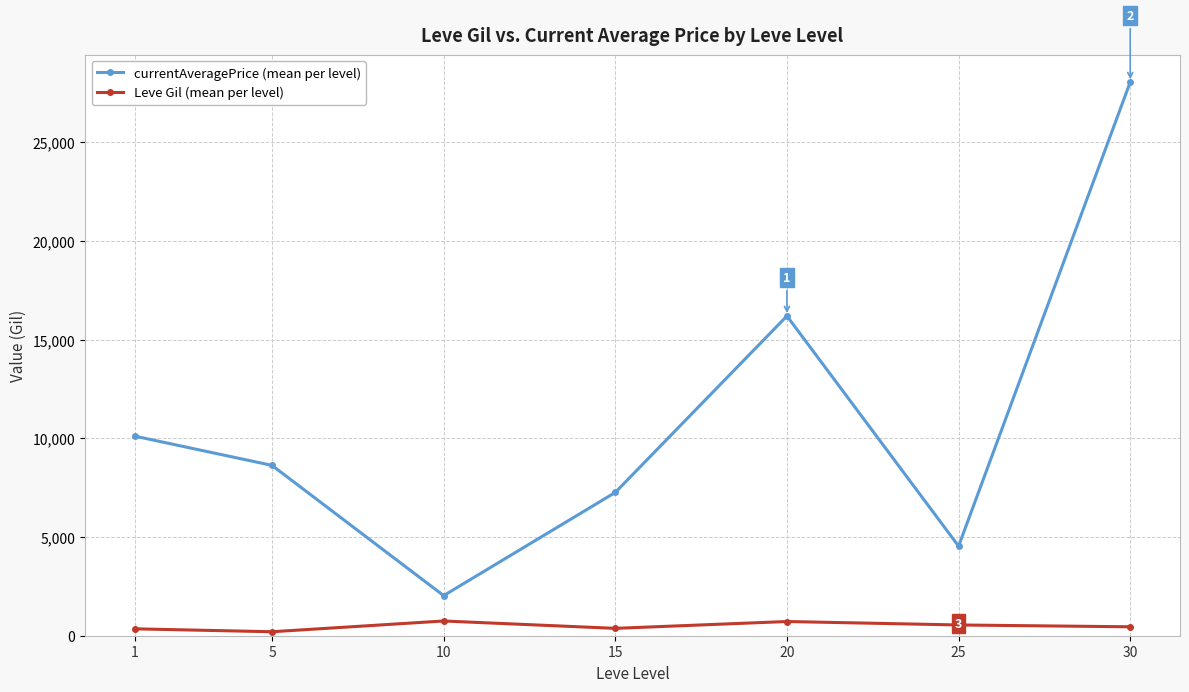

How many data points does each series have?

7